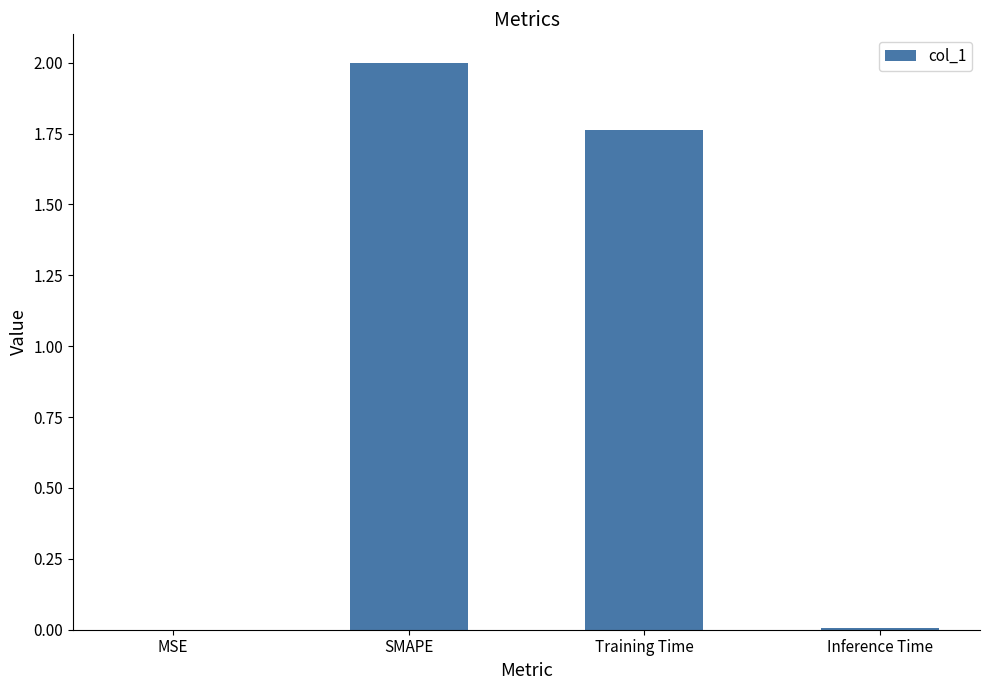

What is the change in value from MSE to SMAPE?

+2.0